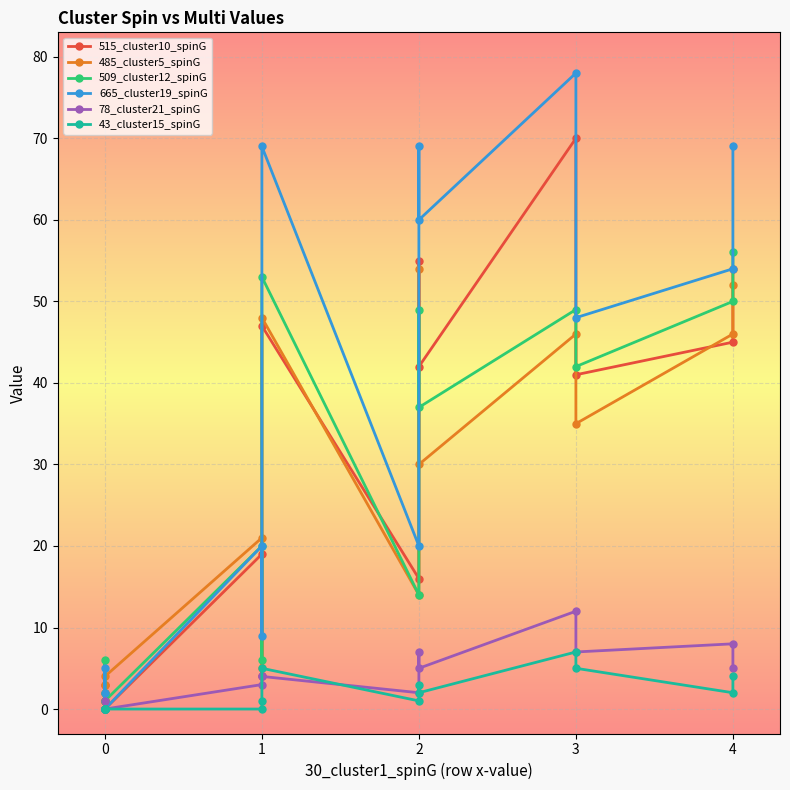

What is the total value across all series at 4?

205